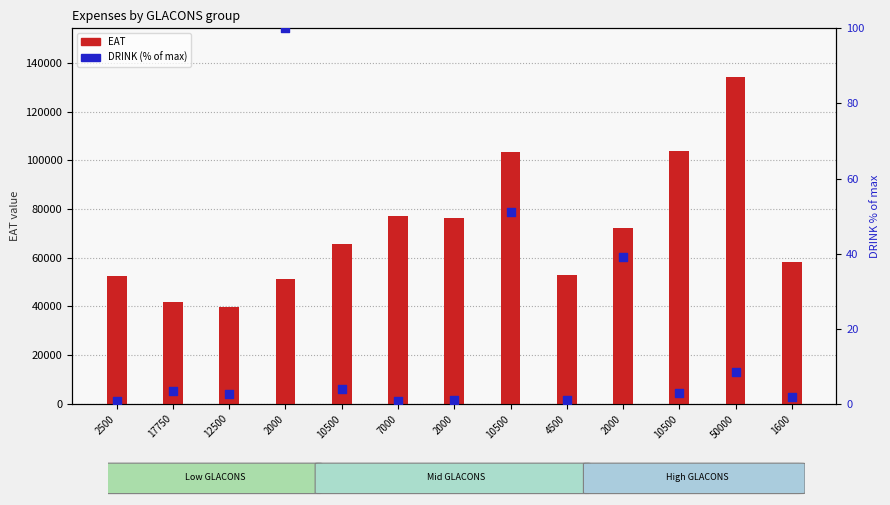

What are all the series names shown in the legend?

EAT, DRINK (% of max)